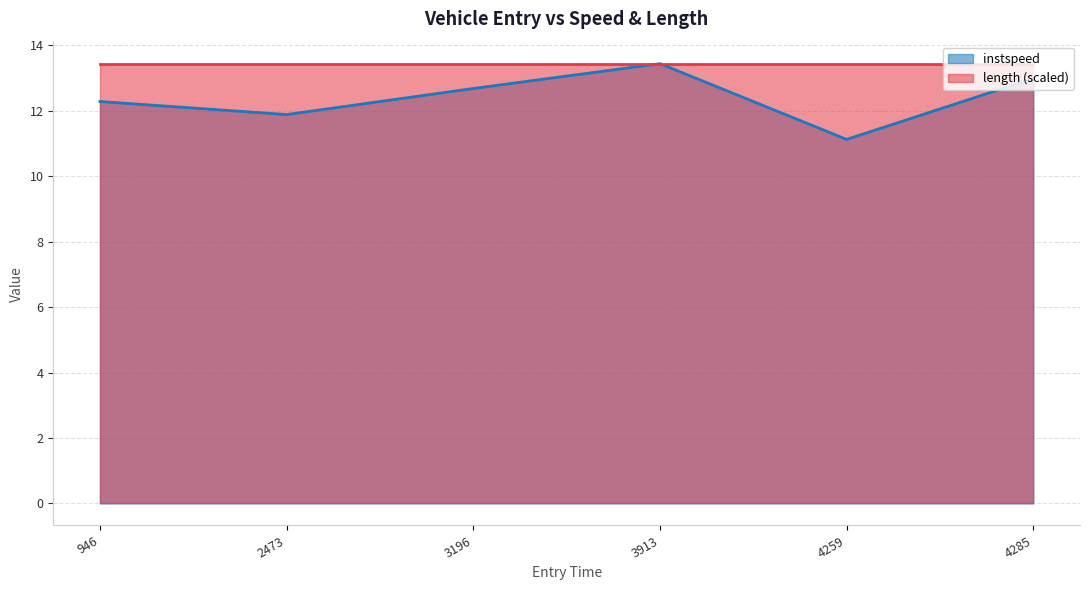

Is it true that length (scaled) equals 8.0 at 4259?

False